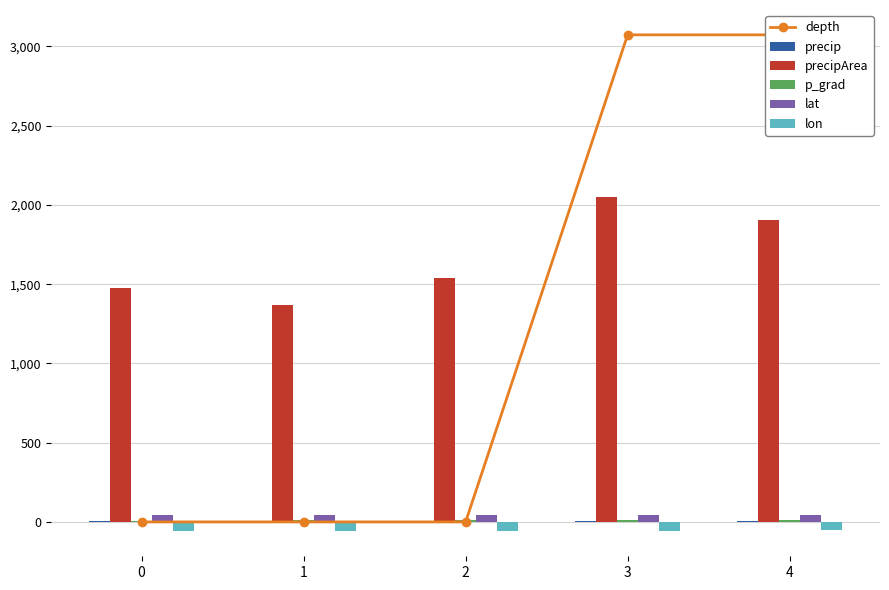

What is the average value of the depth series?

1229.4